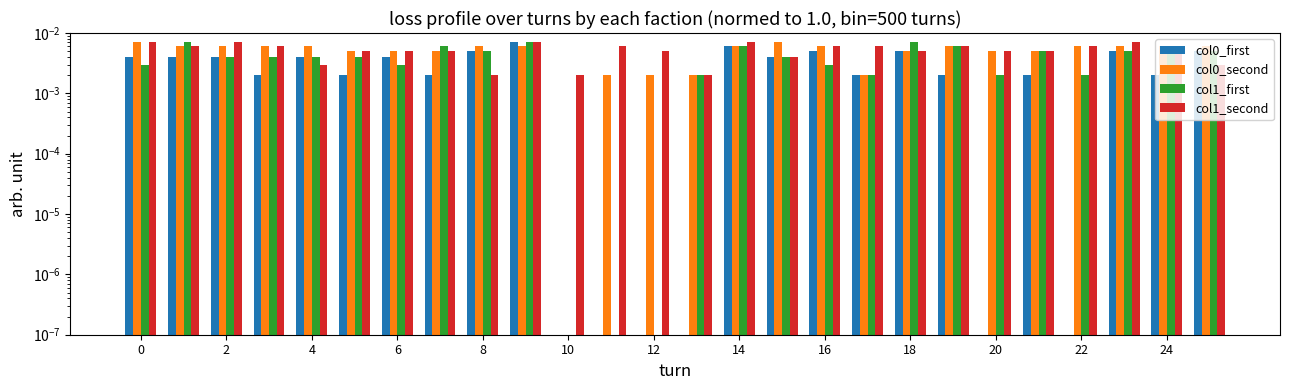

Which series has the largest total across all categories?

col1_second